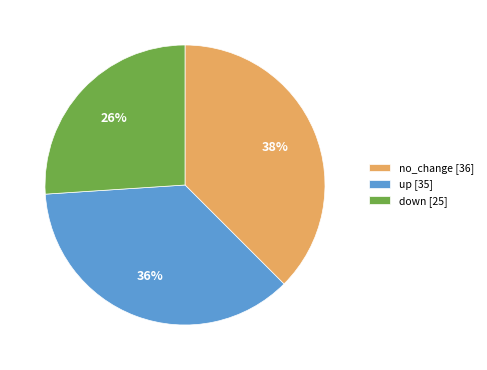

What percentage is the up [35] slice, to the nearest percent?

36%